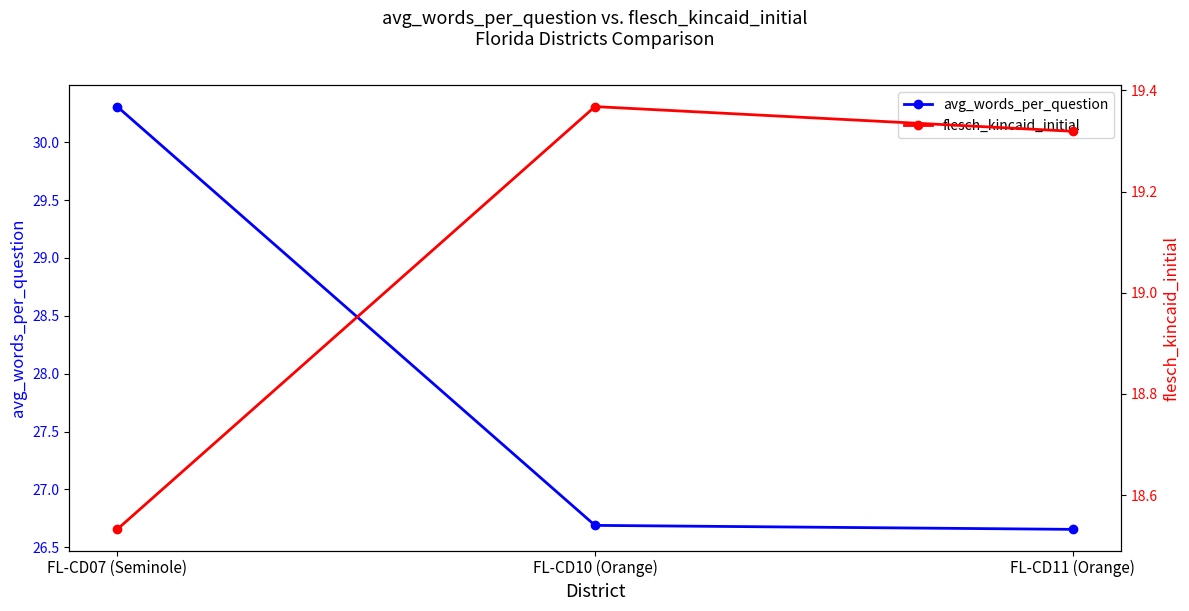

Reading right to left, list all the values displayed in this chart.

avg_words_per_question: FL-CD11 (Orange)=26.7	FL-CD10 (Orange)=26.7	FL-CD07 (Seminole)=30.3
flesch_kincaid_initial: FL-CD11 (Orange)=19.3	FL-CD10 (Orange)=19.4	FL-CD07 (Seminole)=18.5